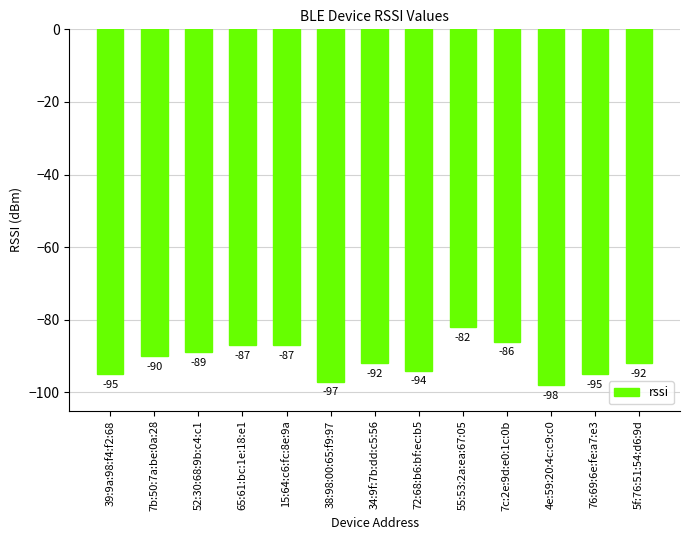

What is the greatest value displayed?

-82